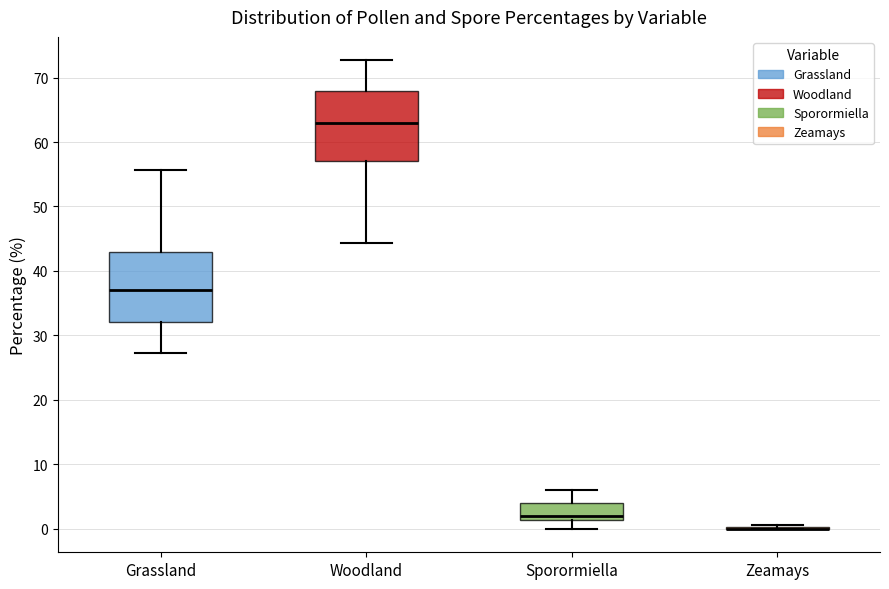

Reading left to right, transcribe this box plot: for each box, give where its median line is, the range the box spans, and where its two whiskers end, as read against the y-axis. The values are not printed on the chart, so give them approximately, as read against the axis.

Grassland: median 37, box 32 to 43, whiskers 27 to 56
Woodland: median 63, box 57 to 68, whiskers 44 to 73
Sporormiella: median 2, box 1 to 4, whiskers 0 to 6
Zeamays: box collapsed to a line at 0, whiskers 0 to 1